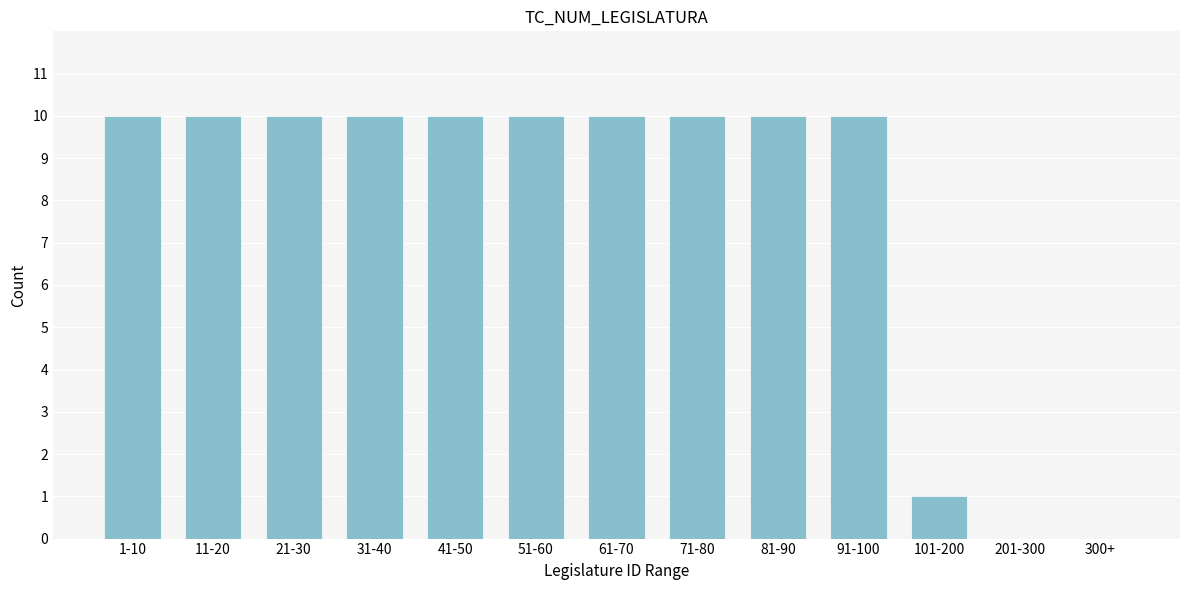

Reading right to left, list all the values displayed in this chart.

300+=0	201-300=0	101-200=1	91-100=10	81-90=10	71-80=10	61-70=10	51-60=10	41-50=10	31-40=10	21-30=10	11-20=10	1-10=10